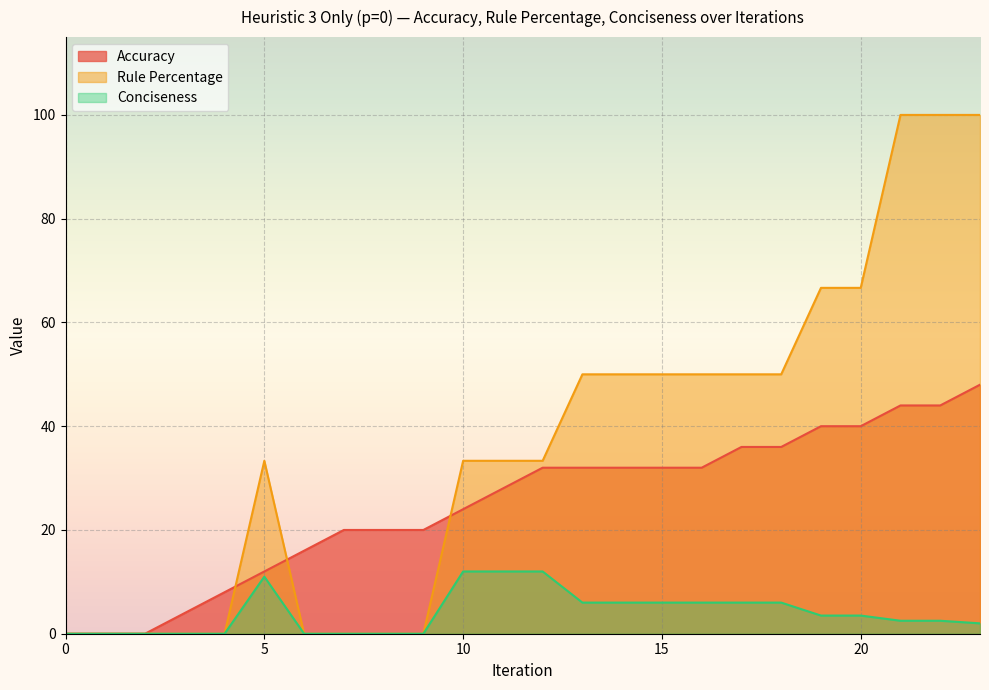

How many times do Accuracy and Rule Percentage cross each other?

3